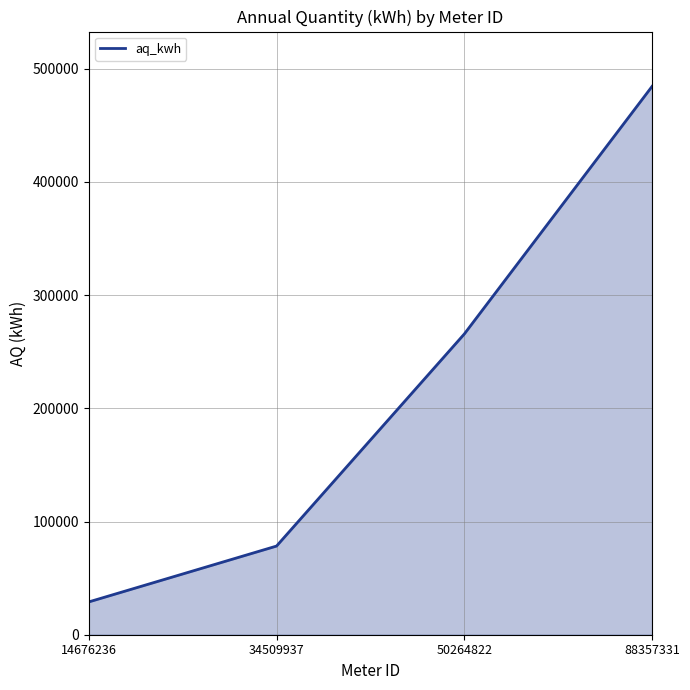

Does the chart display data point markers on the line(s)?

No